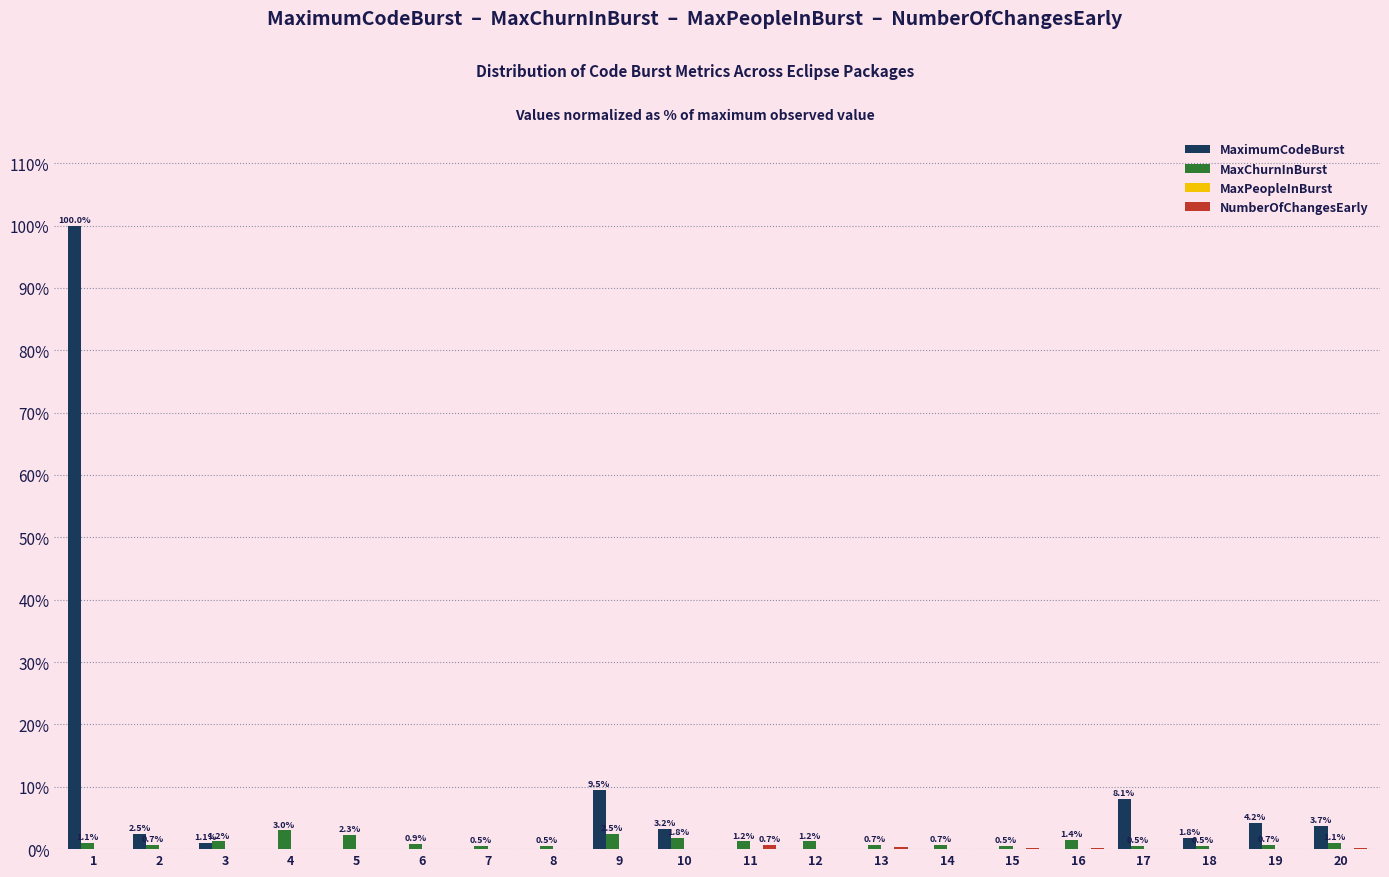

What is the greatest value displayed?

100.0